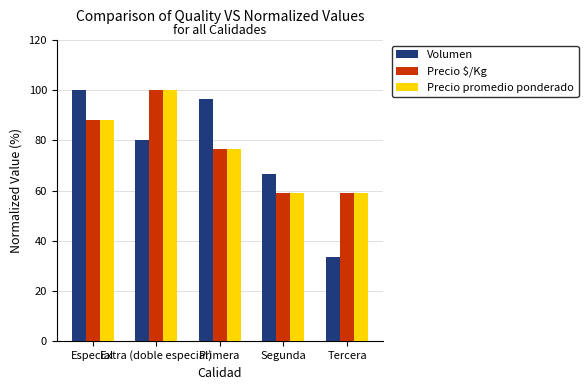

Reading right to left, transcribe all the data shown in this chart.

Volumen: Tercera=33.3	Segunda=66.7	Primera=96.7	Extra (doble especial)=80.0	Especial=100.0
Precio $/Kg: Tercera=58.9	Segunda=58.9	Primera=76.5	Extra (doble especial)=100.0	Especial=88.2
Precio promedio ponderado: Tercera=58.8	Segunda=58.8	Primera=76.5	Extra (doble especial)=100.0	Especial=88.2